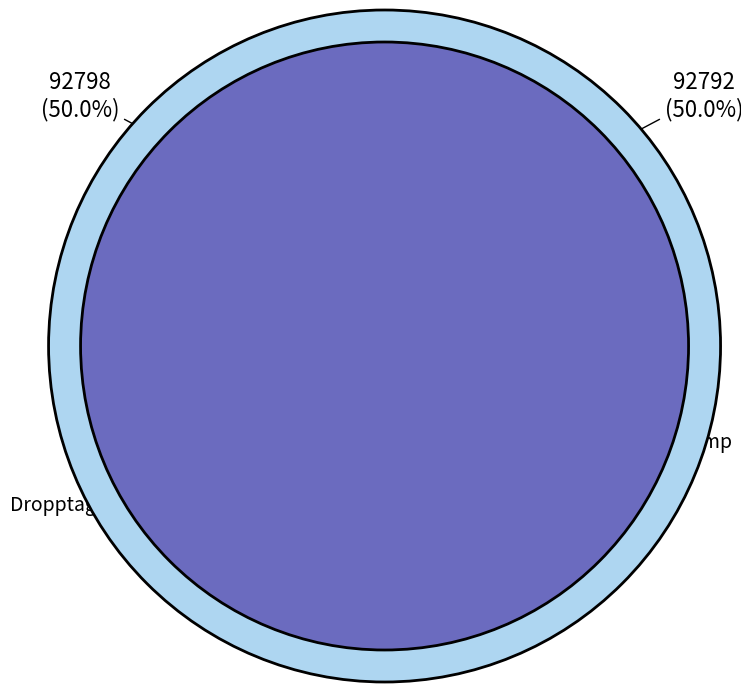

True or false: Blå taggsvamp accounts for 50% of the total.

True